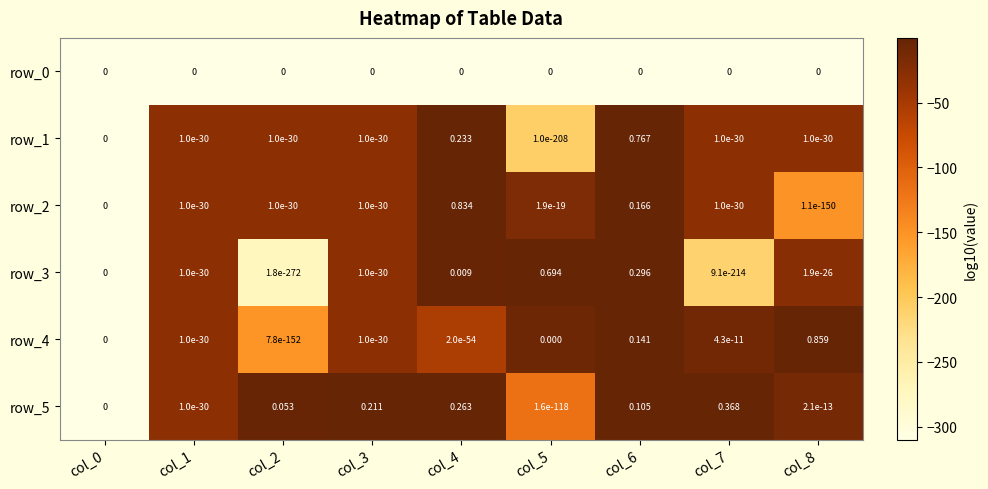

Is the value of row_1 at col_6 greater than the value of row_3 at col_6?

Yes